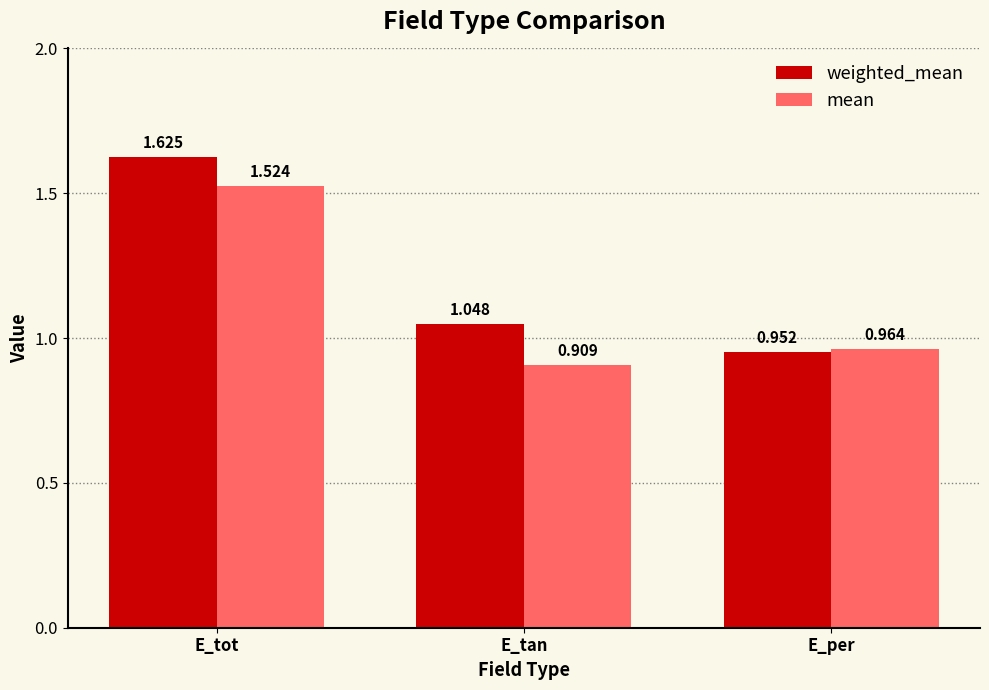

Which series has the widest spread of values?

weighted_mean